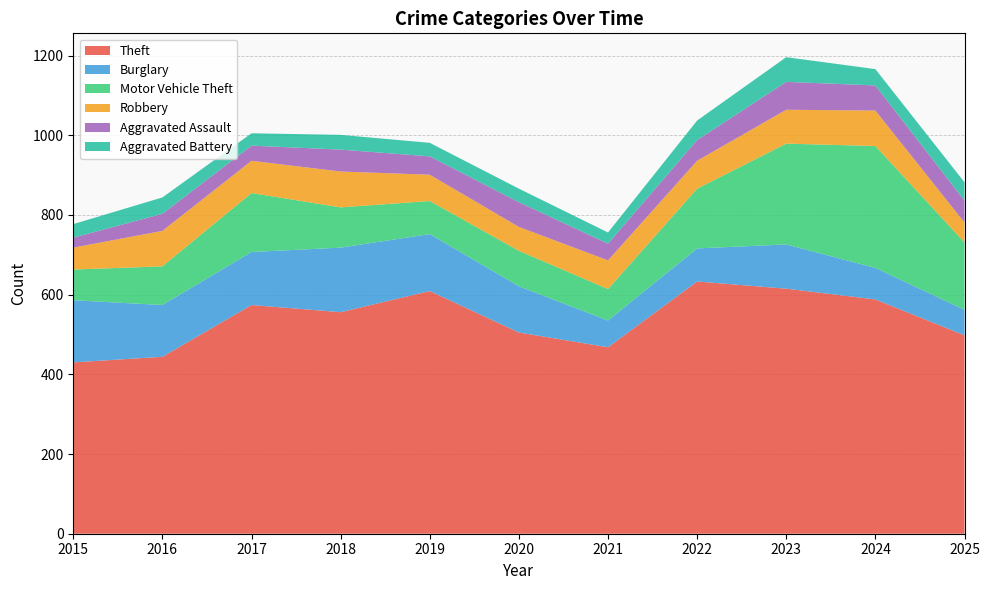

Reading right to left, what are all the values shown in this chart?

Theft: 498	588	615	633	468	505	609	556	574	444	430
Burglary: 64	79	111	83	67	116	143	162	133	130	156
Motor Vehicle Theft: 169	306	253	150	79	89	83	101	148	97	77
Robbery: 50	89	85	70	72	60	66	90	81	89	55
Aggravated Assault: 55	63	70	52	42	62	46	55	38	43	25
Aggravated Battery: 46	41	62	49	28	34	34	37	31	41	34